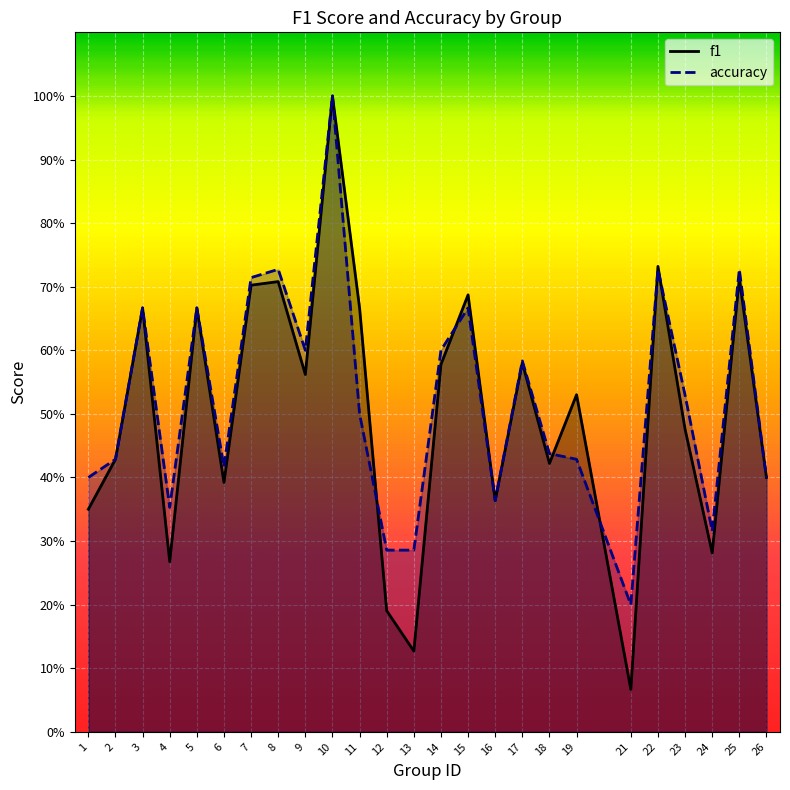

Which series has the widest spread of values?

f1